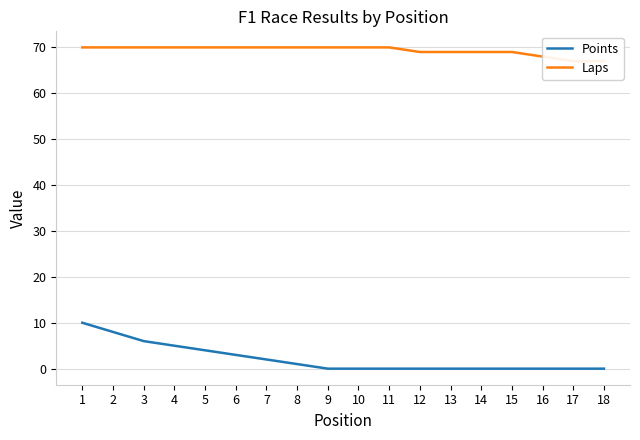

What is the greatest value displayed?

70